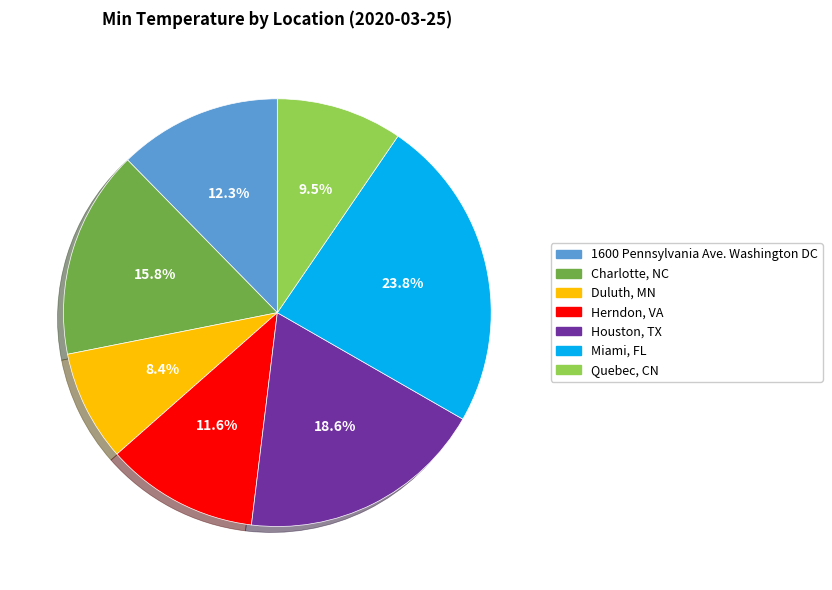

What is the total percentage of Herndon, VA and Duluth, MN?

20.0%